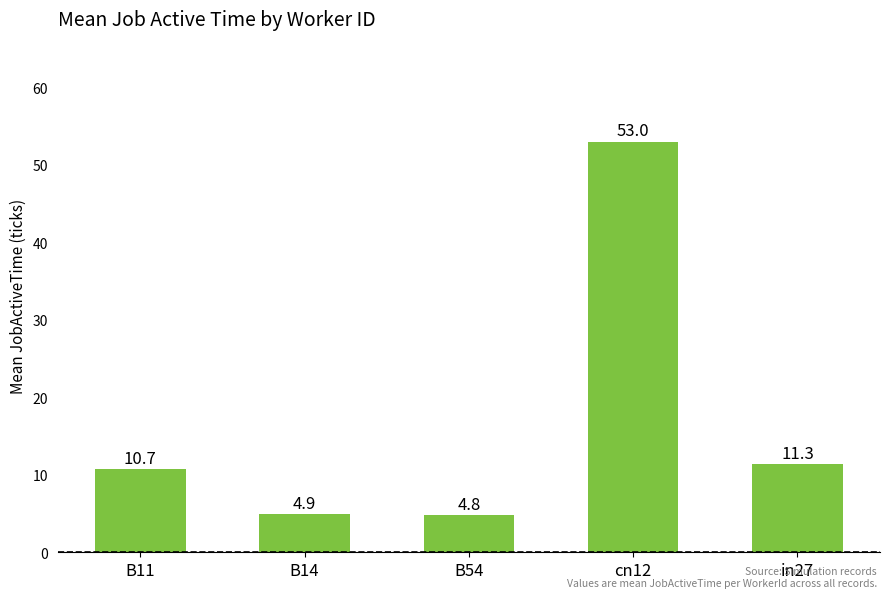

What position from the right is B14?

4